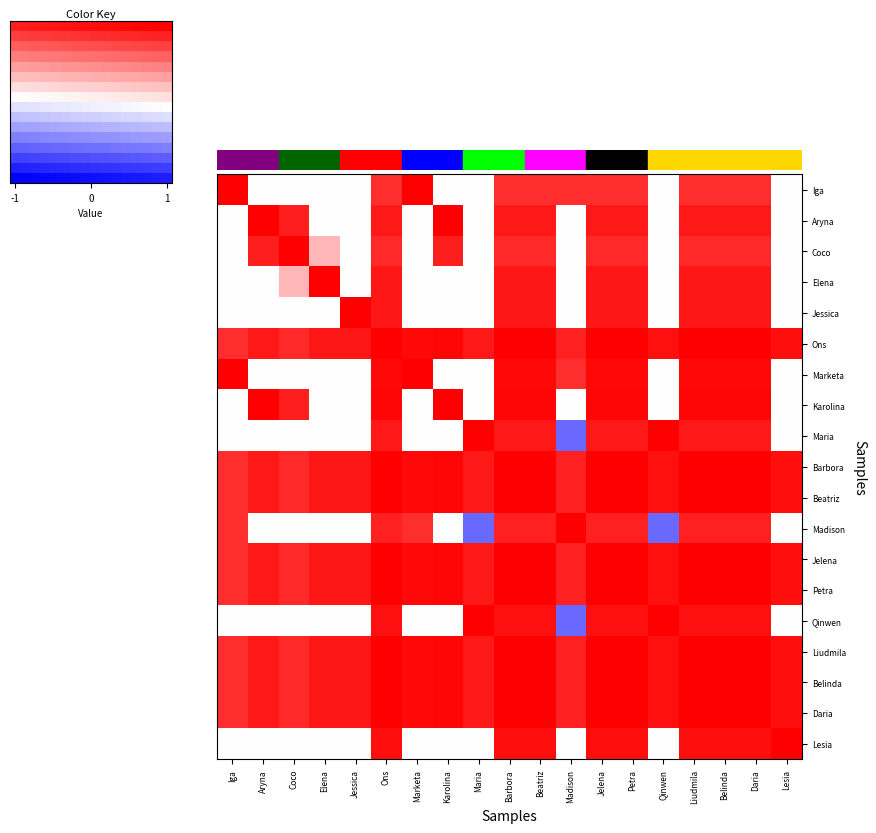

Which has a higher value, Jessica or Aryna?

Jessica